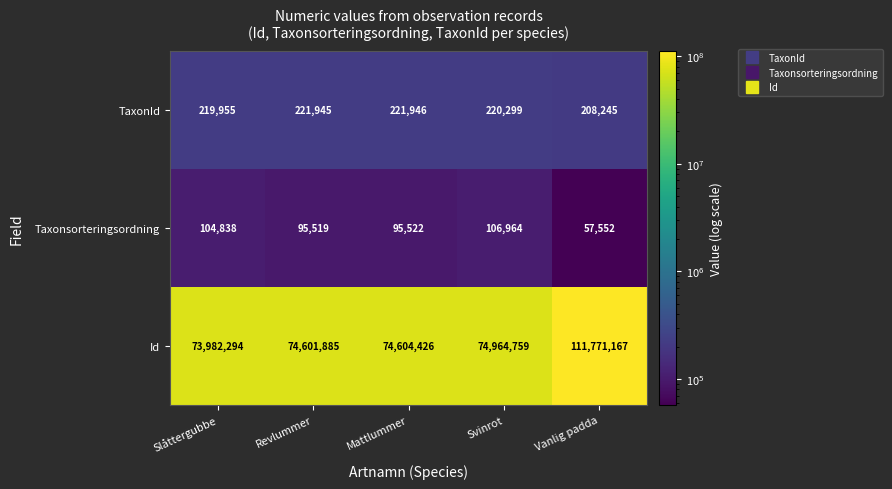

Rank the series by their maximum value, from highest to lowest.

Id, TaxonId, Taxonsorteringsordning